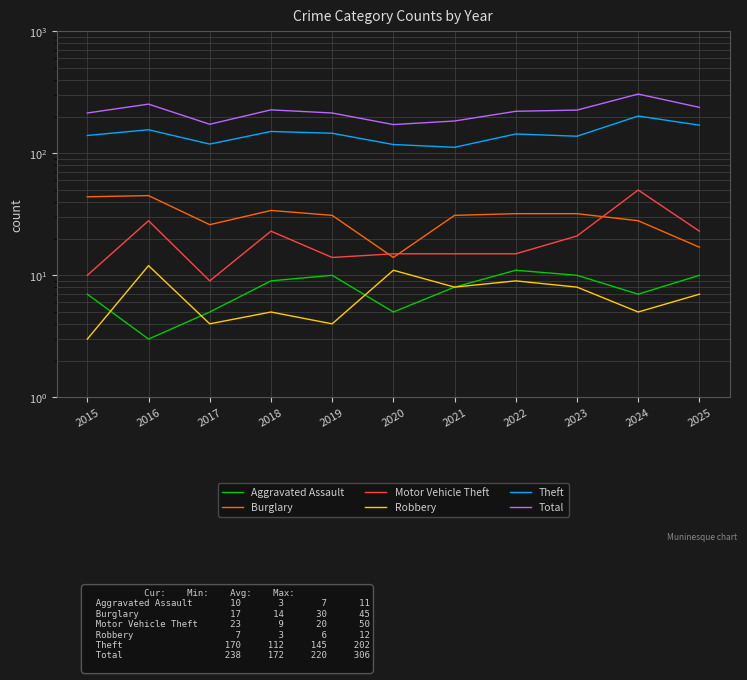

True or false: Total and Robbery cross at least once.

False